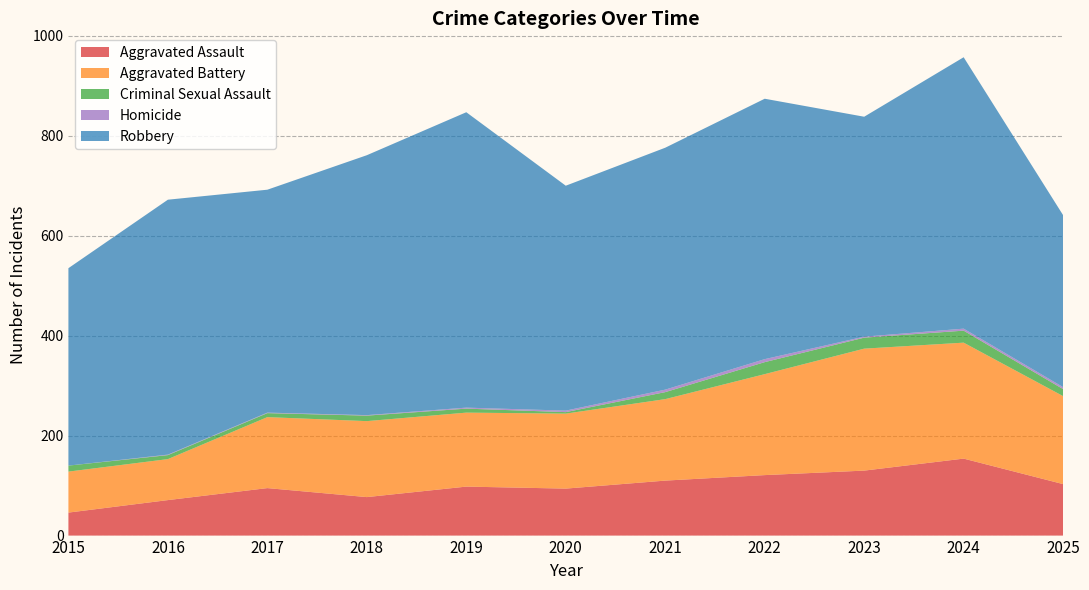

Reading left to right, extract all data points from this chart.

Aggravated Assault: 2015=46	2016=71	2017=95	2018=77	2019=98	2020=94	2021=110	2022=121	2023=130	2024=154	2025=103
Aggravated Battery: 2015=82	2016=82	2017=142	2018=152	2019=148	2020=150	2021=163	2022=202	2023=244	2024=232	2025=176
Criminal Sexual Assault: 2015=12	2016=8	2017=8	2018=11	2019=8	2020=3	2021=14	2022=24	2023=22	2024=24	2025=14
Homicide: 2015=0	2016=1	2017=1	2018=1	2019=2	2020=3	2021=5	2022=6	2023=2	2024=4	2025=4
Robbery: 2015=395	2016=510	2017=446	2018=520	2019=591	2020=450	2021=484	2022=521	2023=440	2024=543	2025=344